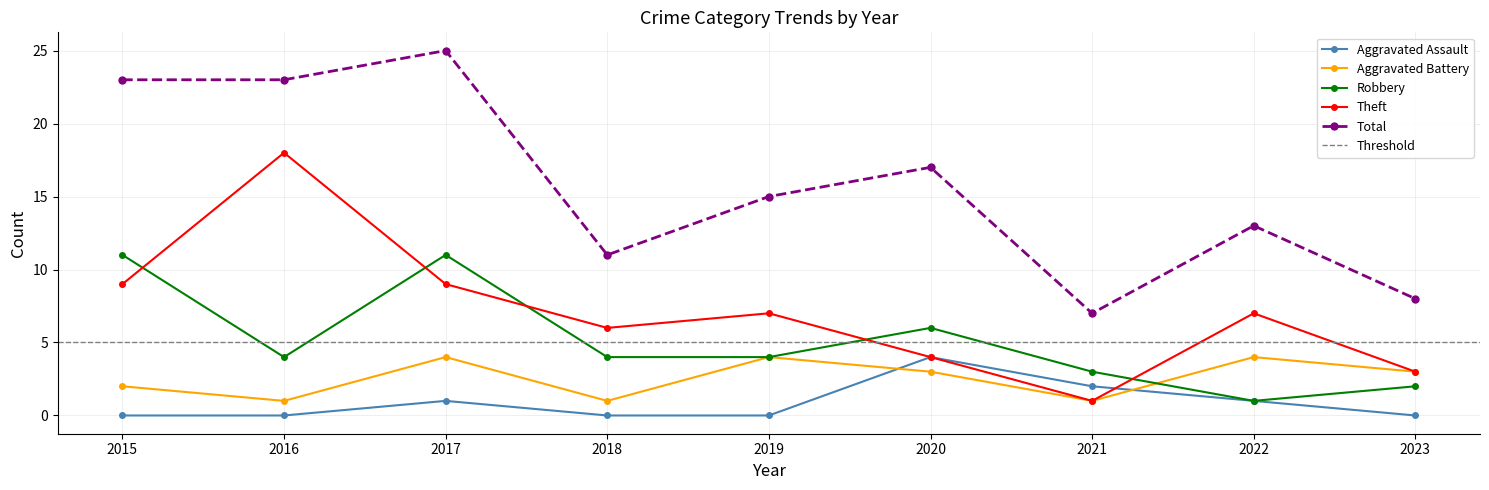

Rank the categories by Robbery value from highest to lowest.

2015, 2017, 2020, 2016, 2018, 2019, 2021, 2023, 2022